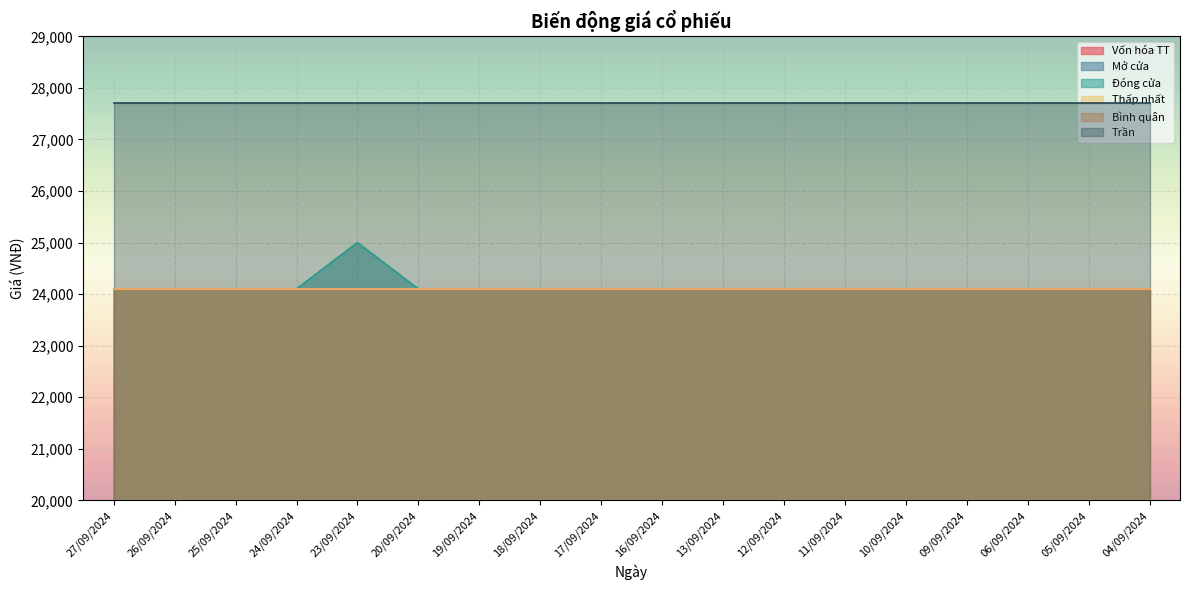

Reading left to right, transcribe all the data shown in this chart.

Vốn hóa TT: 1803	1803	1803	1803	1803	1803	1803	1803	1803	1803	1803	1803	1803	1803	1803	1803	1803	1803
Mở cửa: 24100	24100	24100	24100	24100	24100	24100	24100	24100	24100	24100	24100	24100	24100	24100	24100	24100	24100
Đóng cửa: 24100	24100	24100	24100	25000	24100	24100	24100	24100	24100	24100	24100	24100	24100	24100	24100	24100	24100
Thấp nhất: 24100	24100	24100	24100	24100	24100	24100	24100	24100	24100	24100	24100	24100	24100	24100	24100	24100	24100
Bình quân: 24100	24100	24100	24100	24100	24100	24100	24100	24100	24100	24100	24100	24100	24100	24100	24100	24100	24100
Trần: 27700	27700	27700	27700	27700	27700	27700	27700	27700	27700	27700	27700	27700	27700	27700	27700	27700	27700